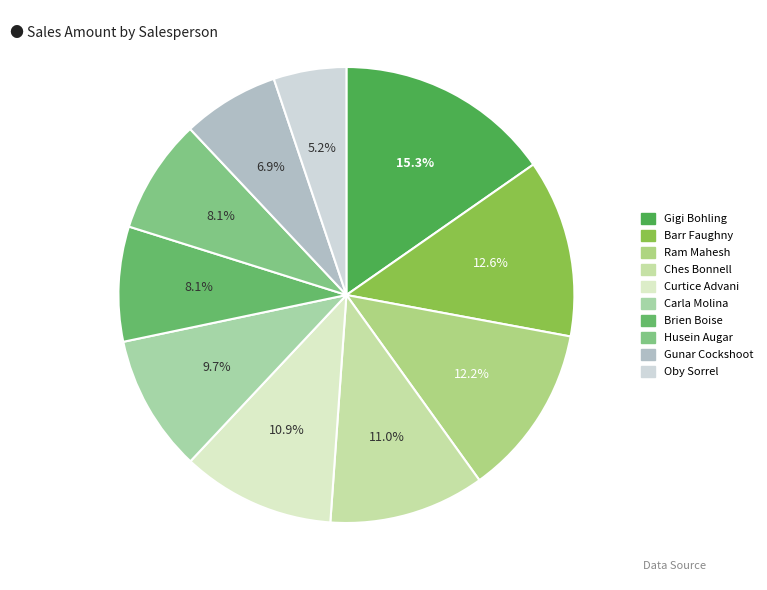

To the nearest percent, what portion does Husein Augar represent?

8%